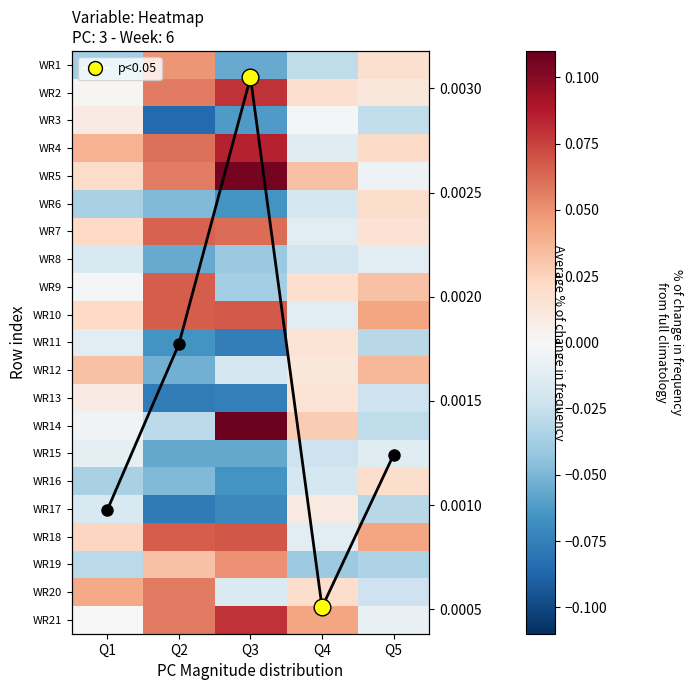

Which has a higher value, Q1 or Q4?

Q4